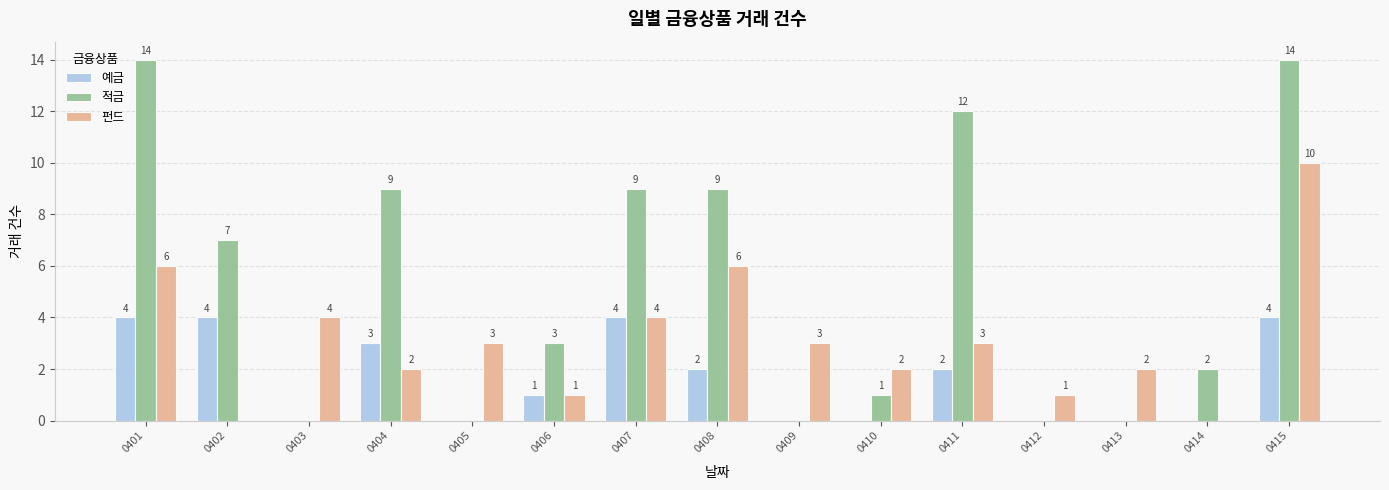

Reading left to right, transcribe all the data shown in this chart.

예금: 4	4	0	3	0	1	4	2	0	0	2	0	0	0	4
적금: 14	7	0	9	0	3	9	9	0	1	12	0	0	2	14
펀드: 6	0	4	2	3	1	4	6	3	2	3	1	2	0	10